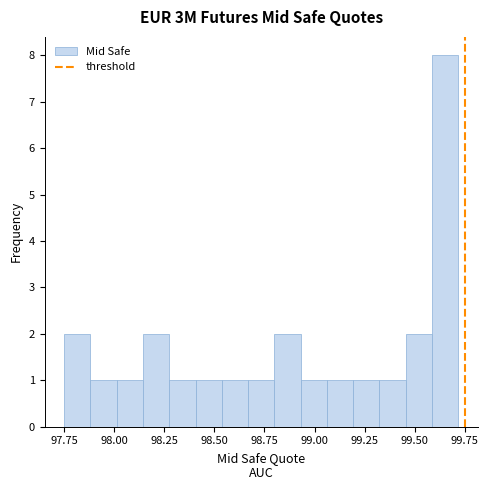

Around what value on the x-axis is the tallest bar? Give the approximate position of its centre, as read against the axis.

99.65